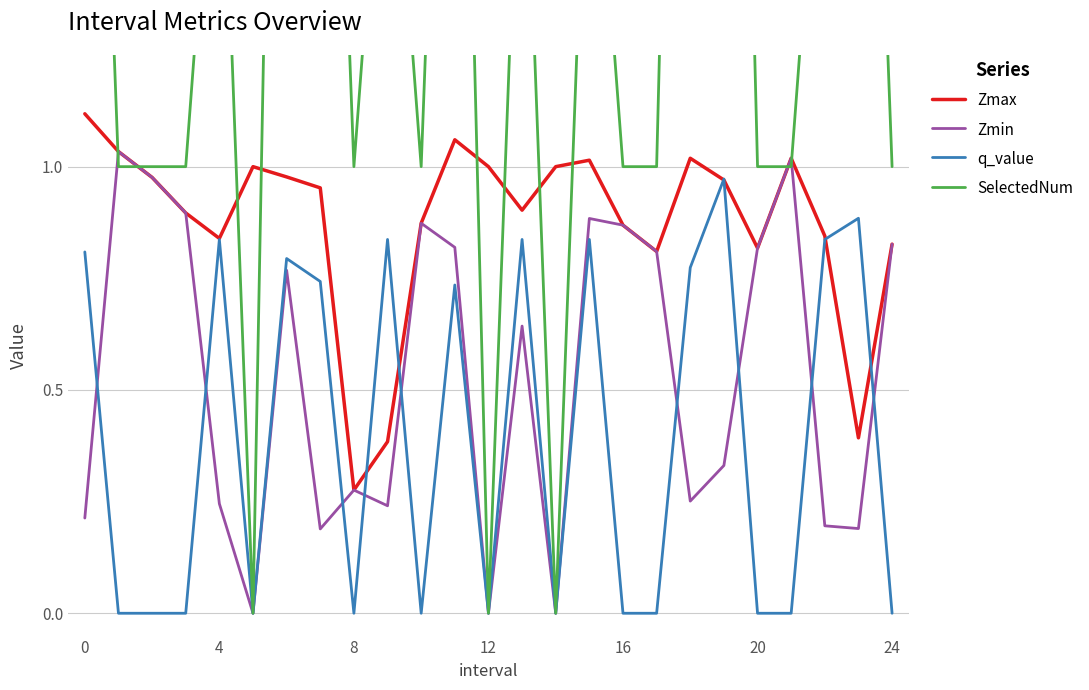

Does the chart display data point markers on the line(s)?

No